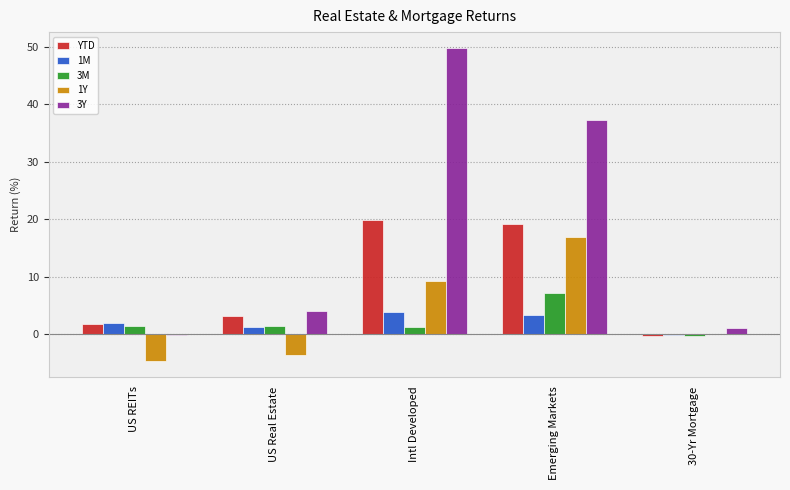

Is the value of 1Y at US REITs greater than the value of 1M at Intl Developed?

No